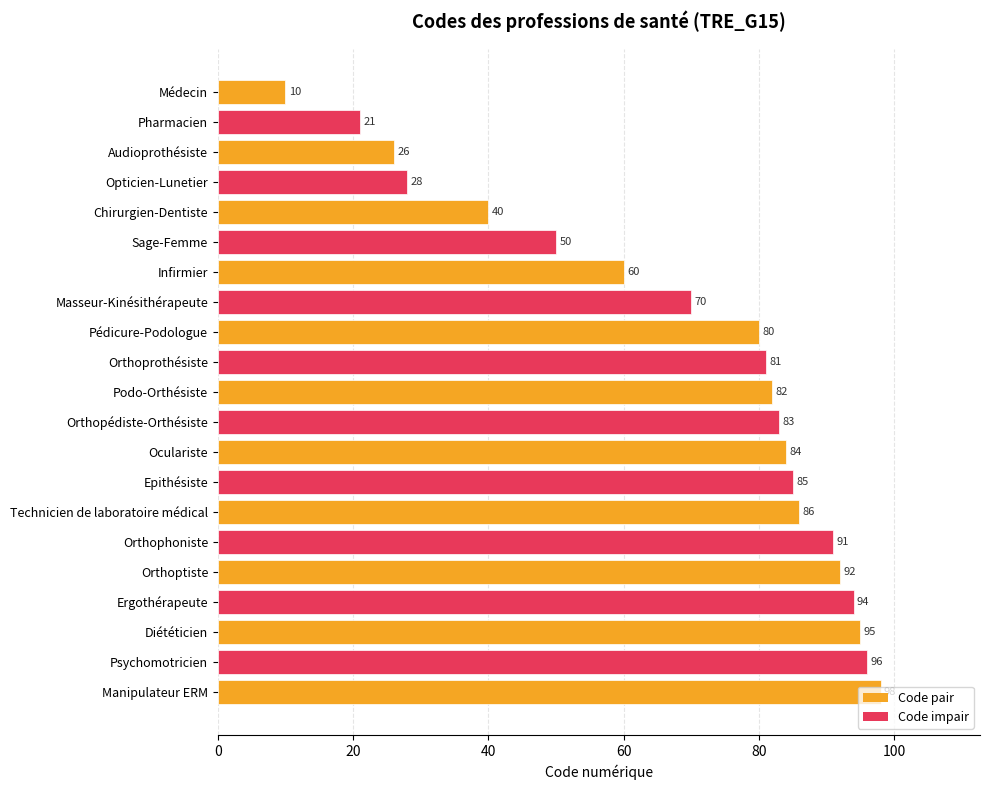

What is the value of the 4th bar from the top?

28